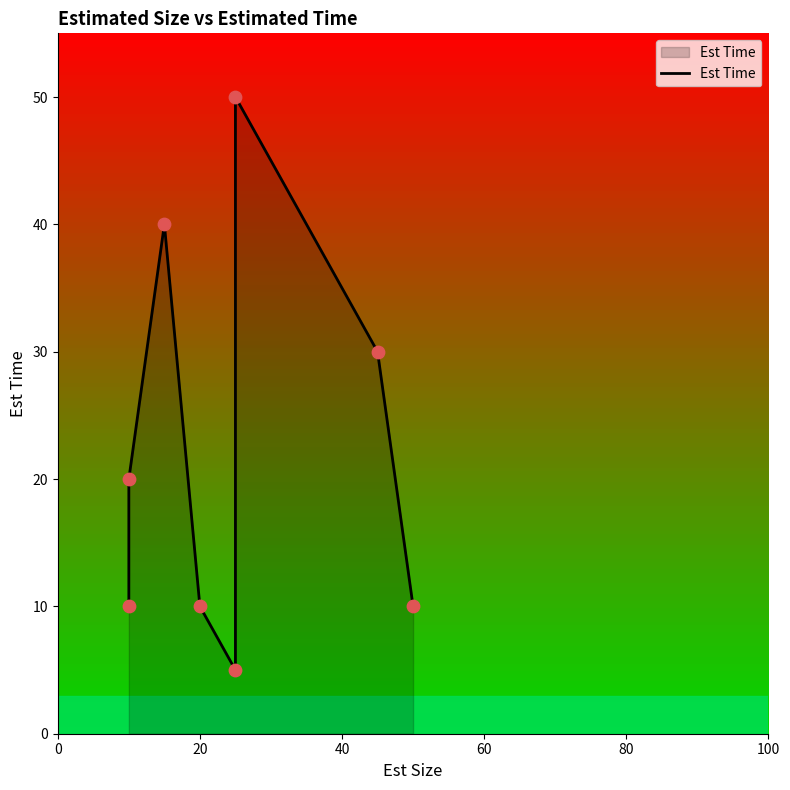

Which has a higher value, 40 or 60?

40